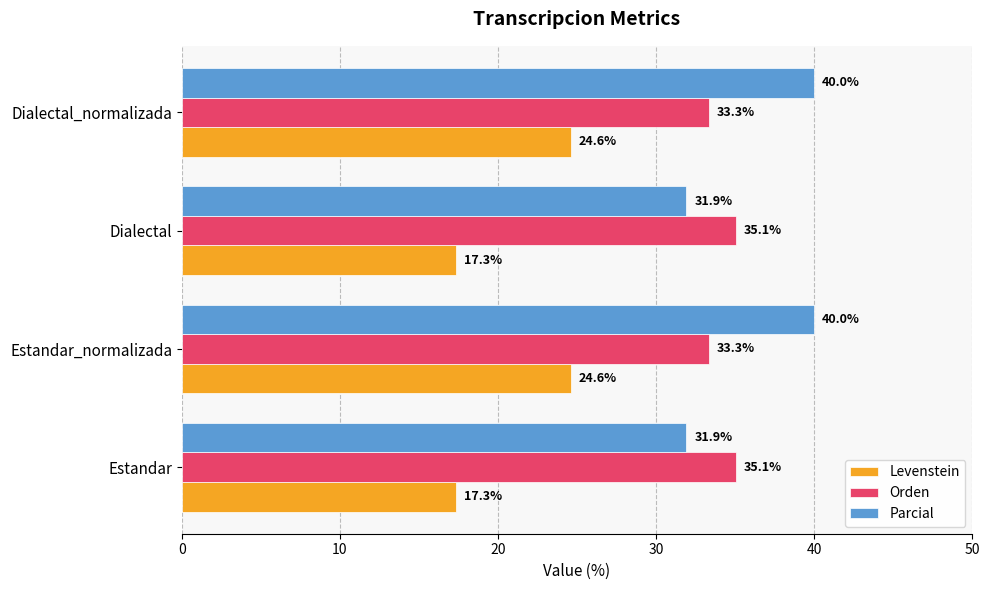

Between Dialectal and Dialectal_normalizada, which series saw the biggest shift?

Parcial